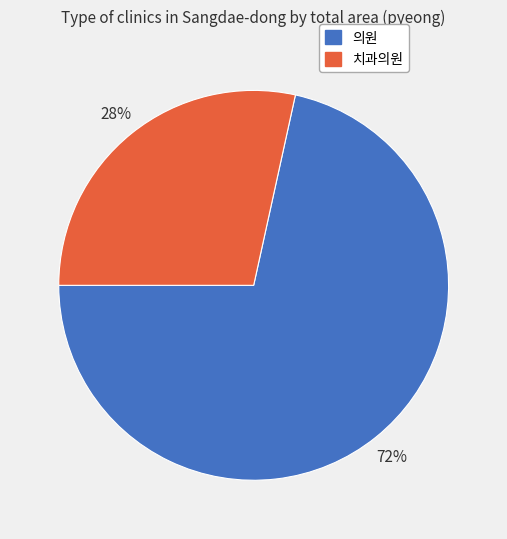

To the nearest percent, what is the average slice percentage?

50%